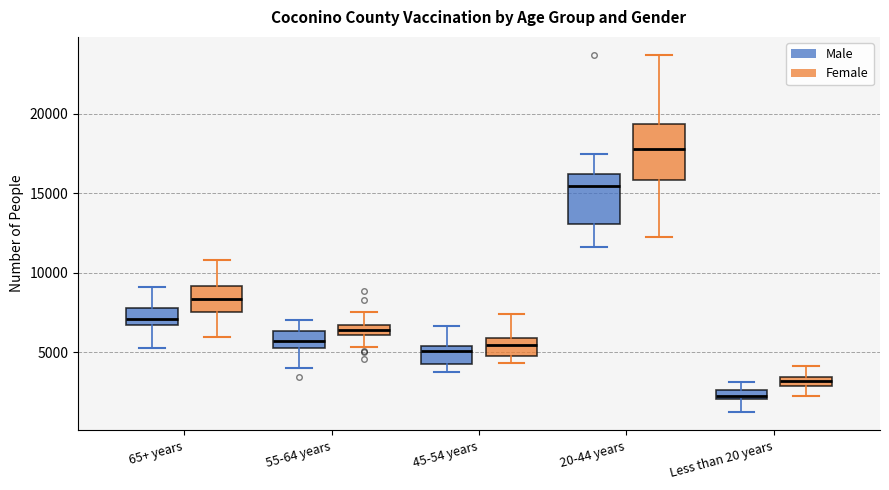

Which box has the lowest median line?

Less than 20 years (Male)